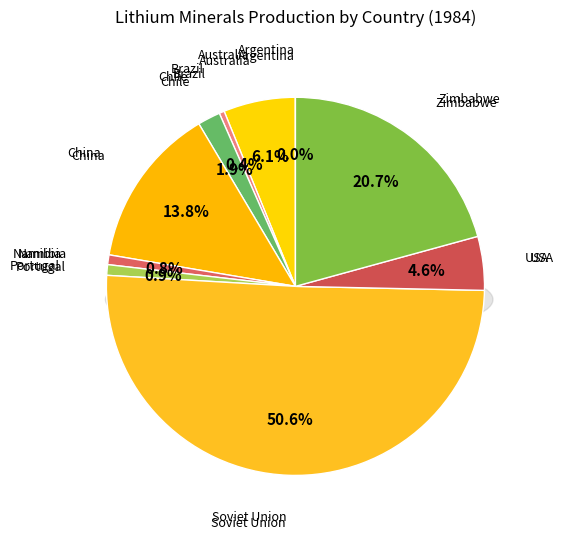

To the nearest percent, what is the difference between the China and Soviet Union slice percentages?

37%